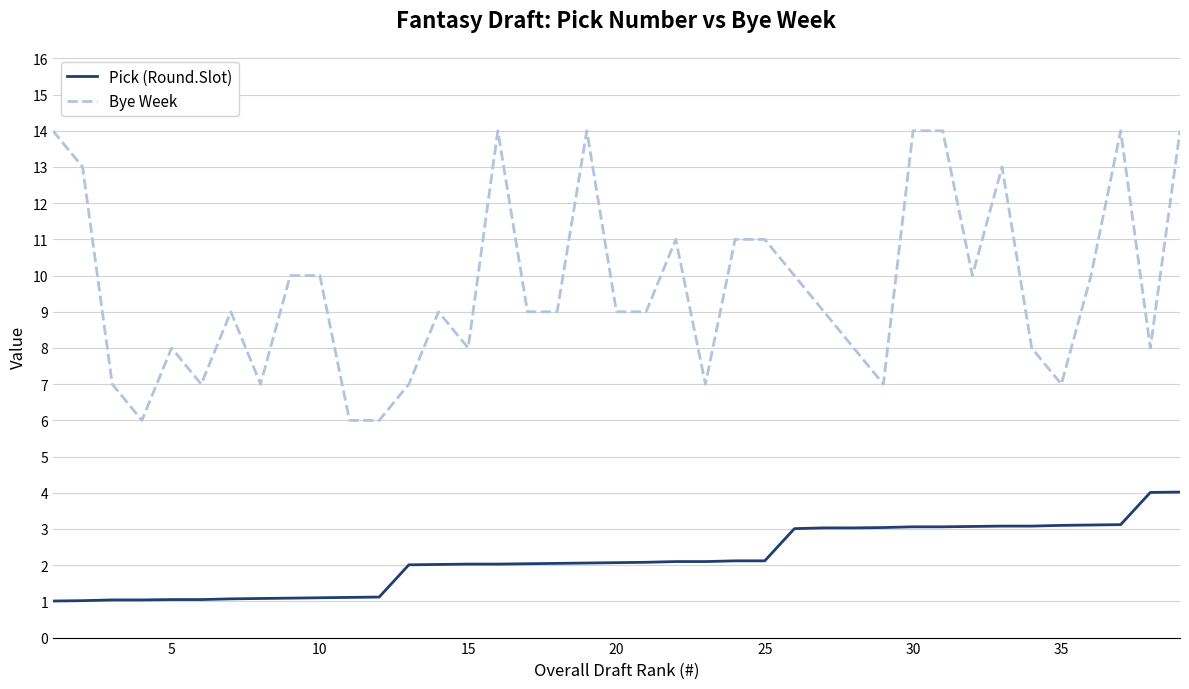

Rank the series by their average value, from lowest to highest.

Pick (Round.Slot), Bye Week